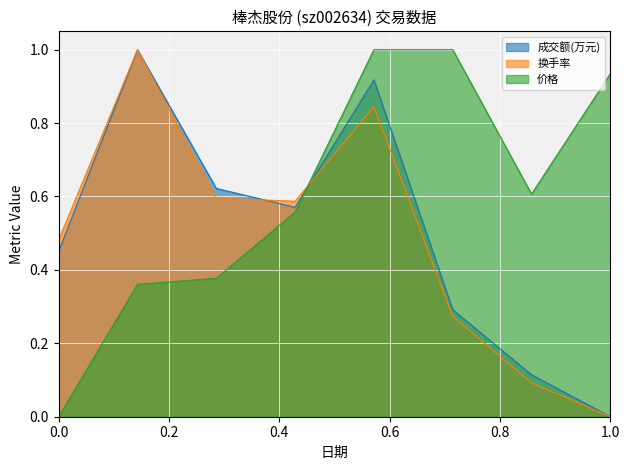

What is the value of the 价格 point at the 5th from the left?

1.0